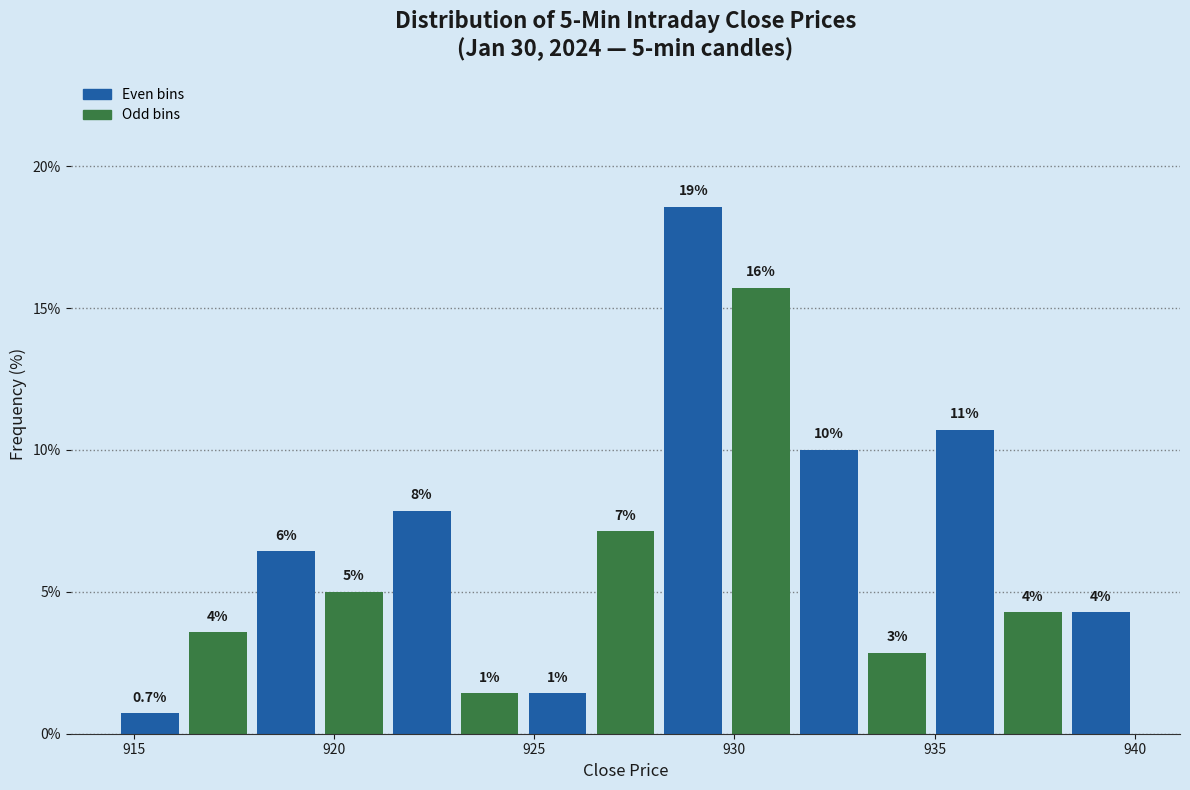

Read against the x-axis, roughly where is the centre of the tallest bar?

929.0